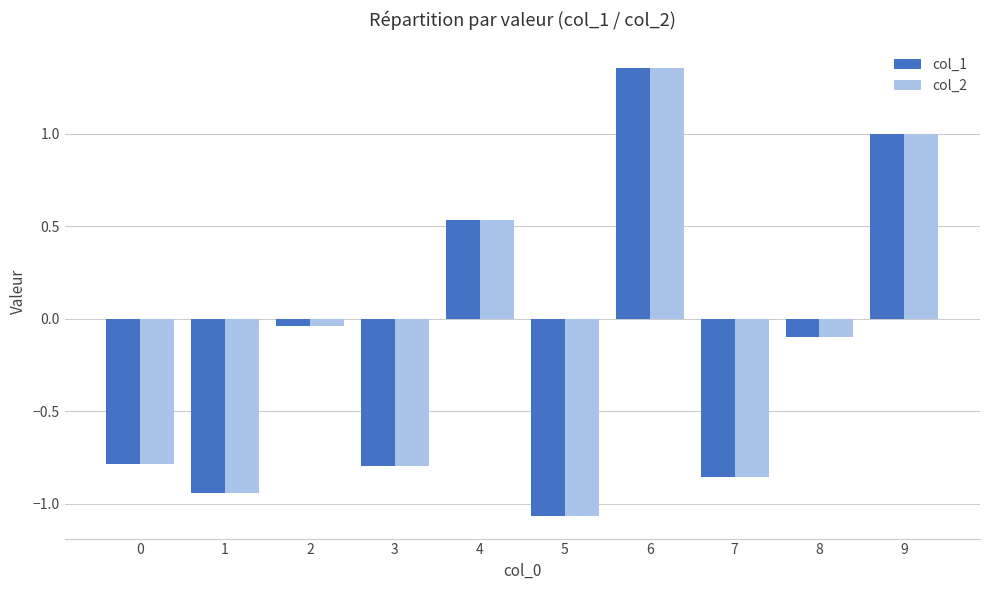

Which category has the highest value across all series?

6